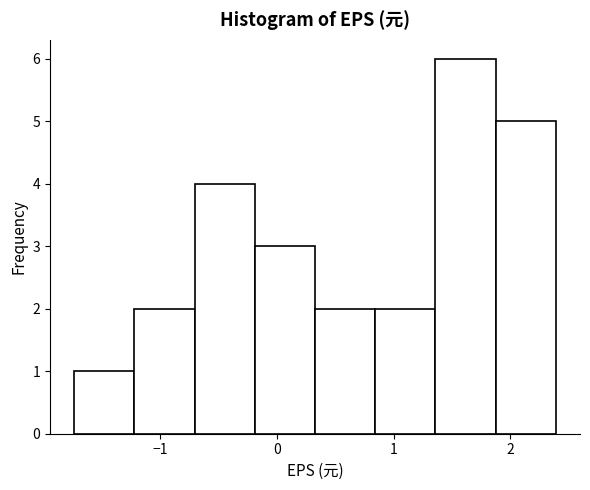

What is the height of the bar covering -0.7 to -0.2 on the x-axis? Neither the bar edges nor the heights are printed on the chart, so give them approximately, as read against the axes.

4